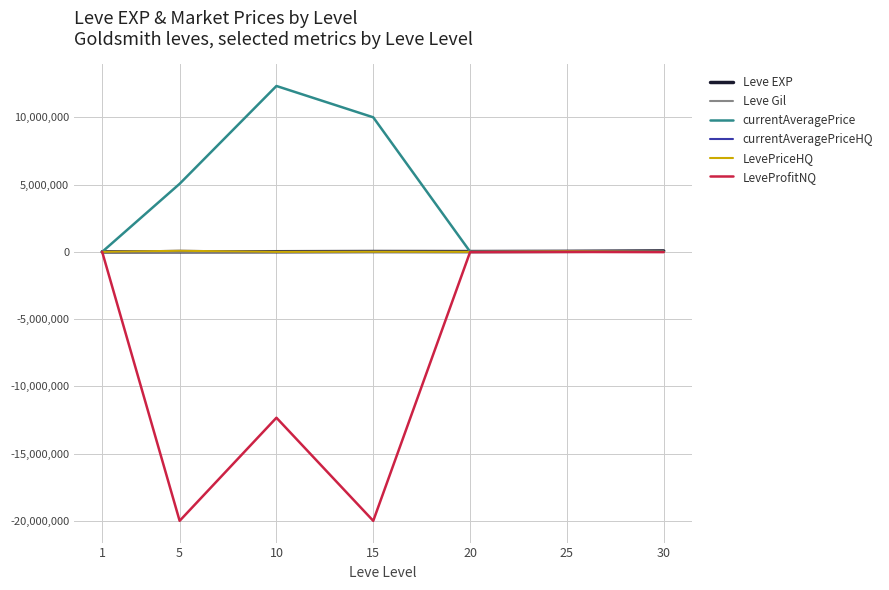

List the series in order of their peak value, lowest first.

LeveProfitNQ, Leve Gil, Leve EXP, currentAveragePriceHQ, LevePriceHQ, currentAveragePrice